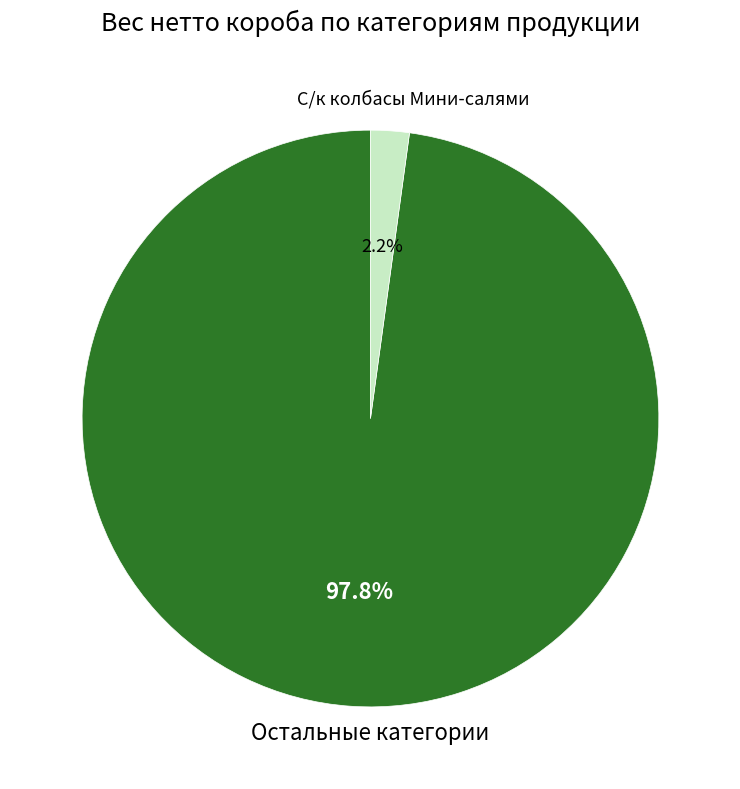

Does any single category account for the majority?

Yes